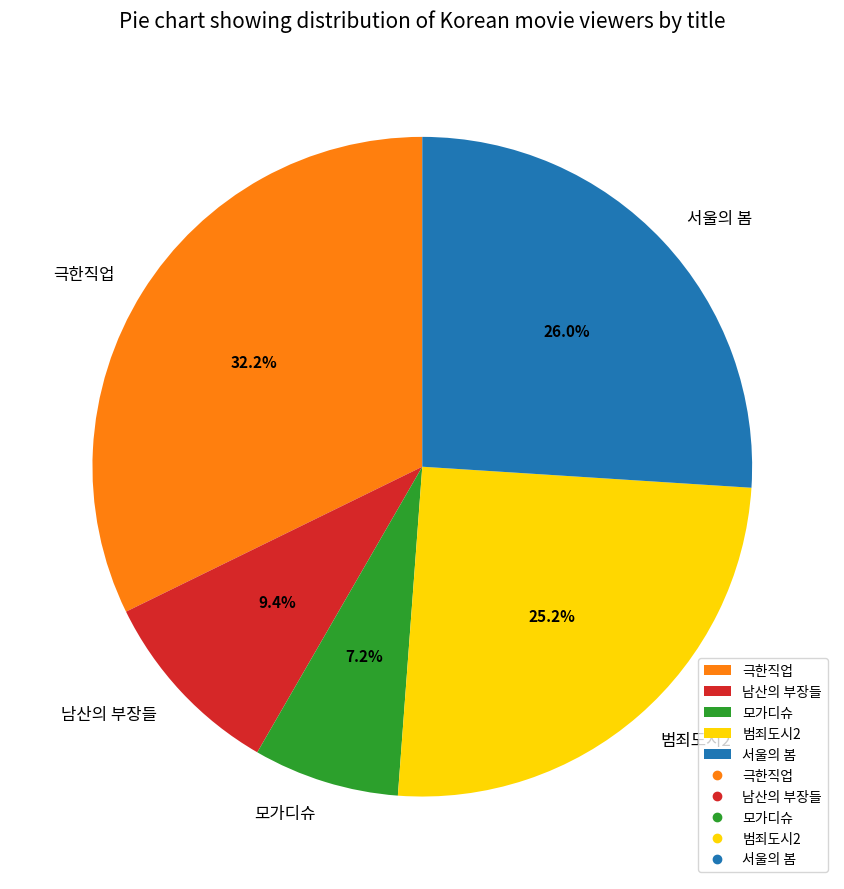

To the nearest percent, what percentage of the pie is 서울의 봄?

26%